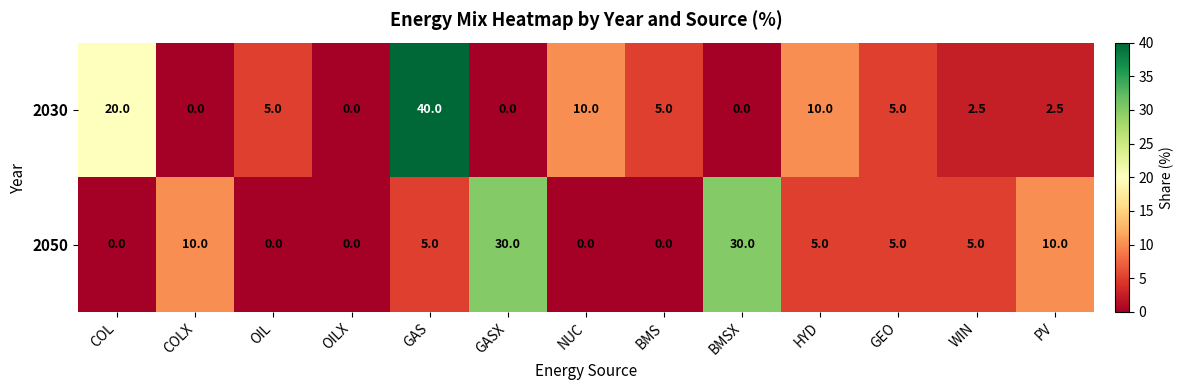

What is the spread (max minus min) of values at BMS?

5.0